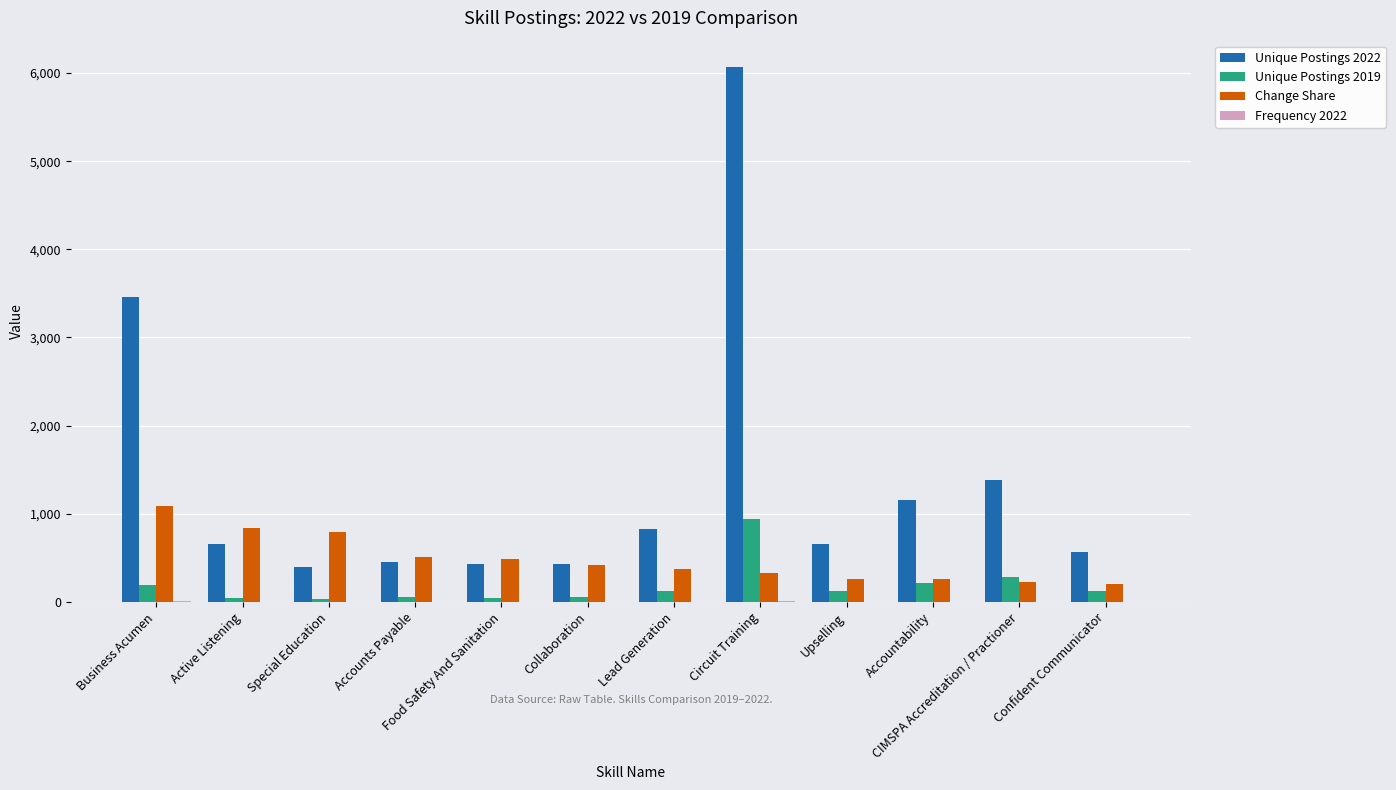

True or false: Change Share has a value of 481.9 at Special Education.

False